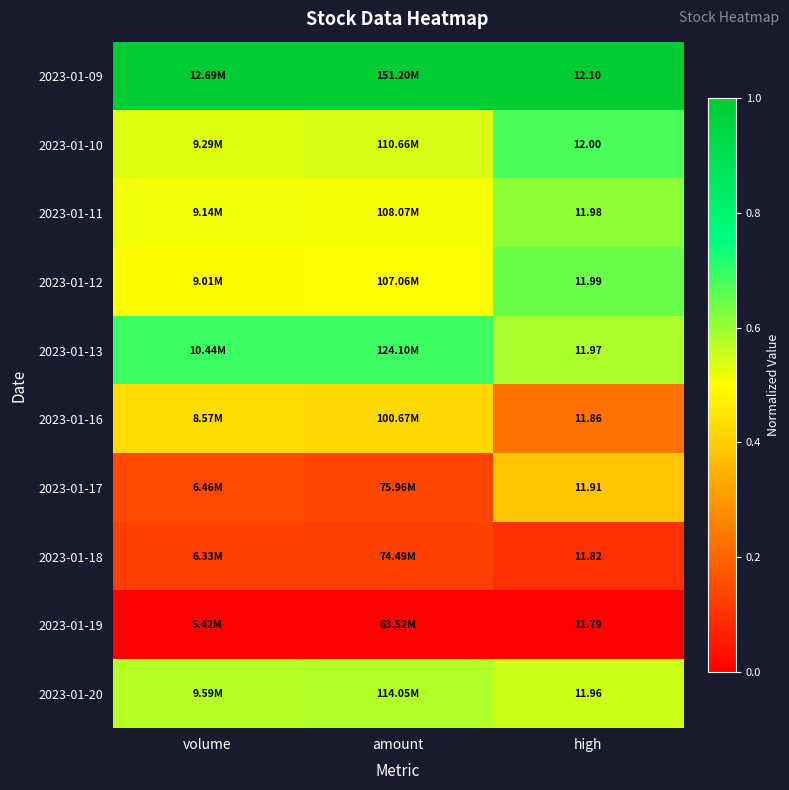

What is the average value of the 2023-01-20 series?

0.6